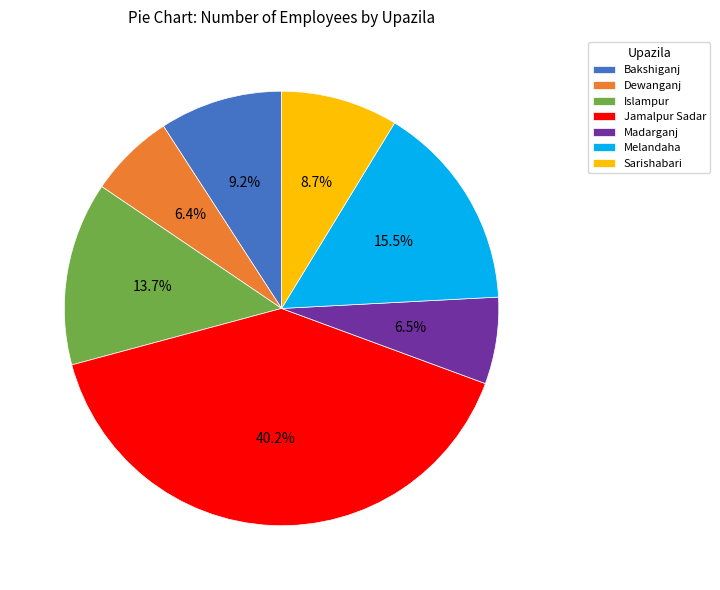

To the nearest percent, what percentage of the pie is Dewanganj?

6%